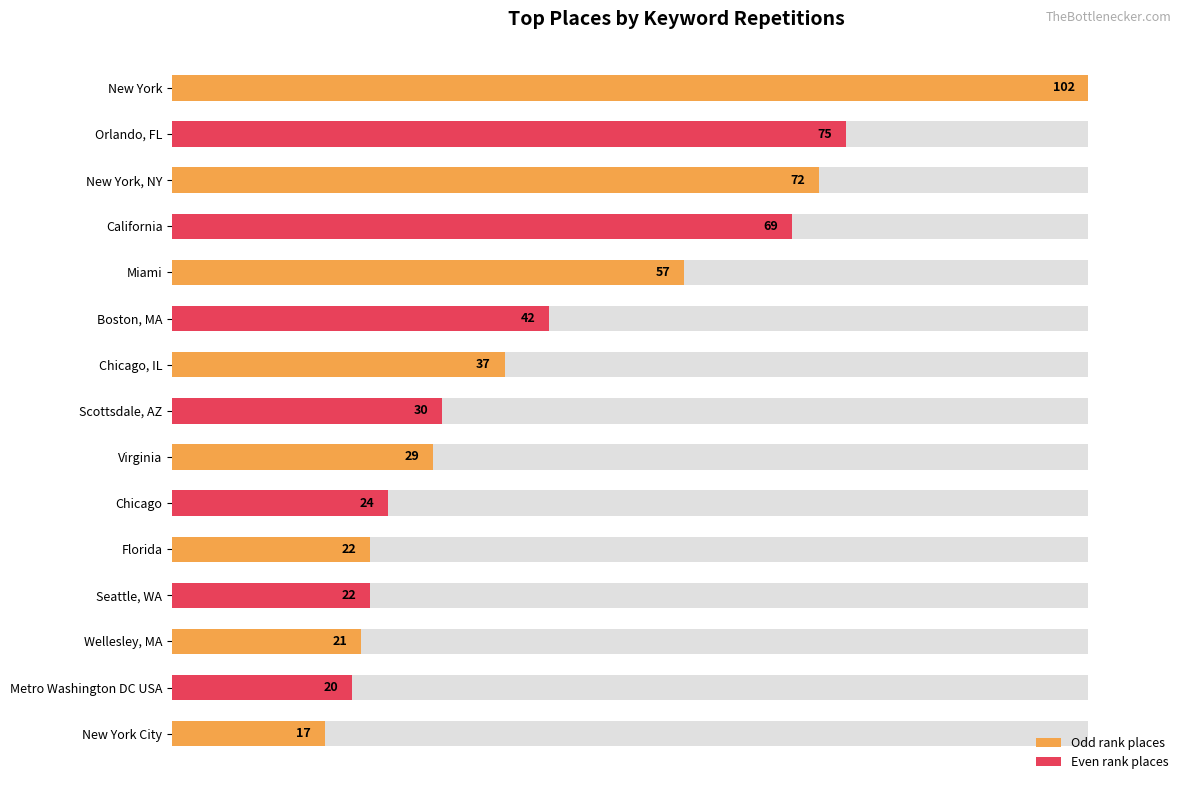

The value at Wellesley, MA is 13.7. True or false?

False